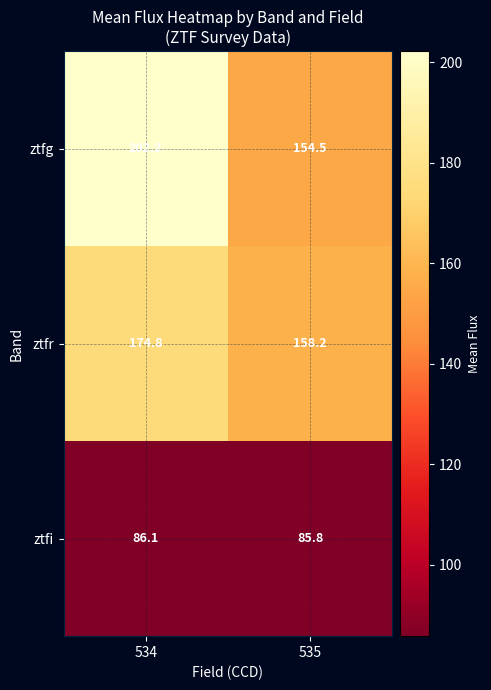

Where does the ztfr series first go above 174?

534